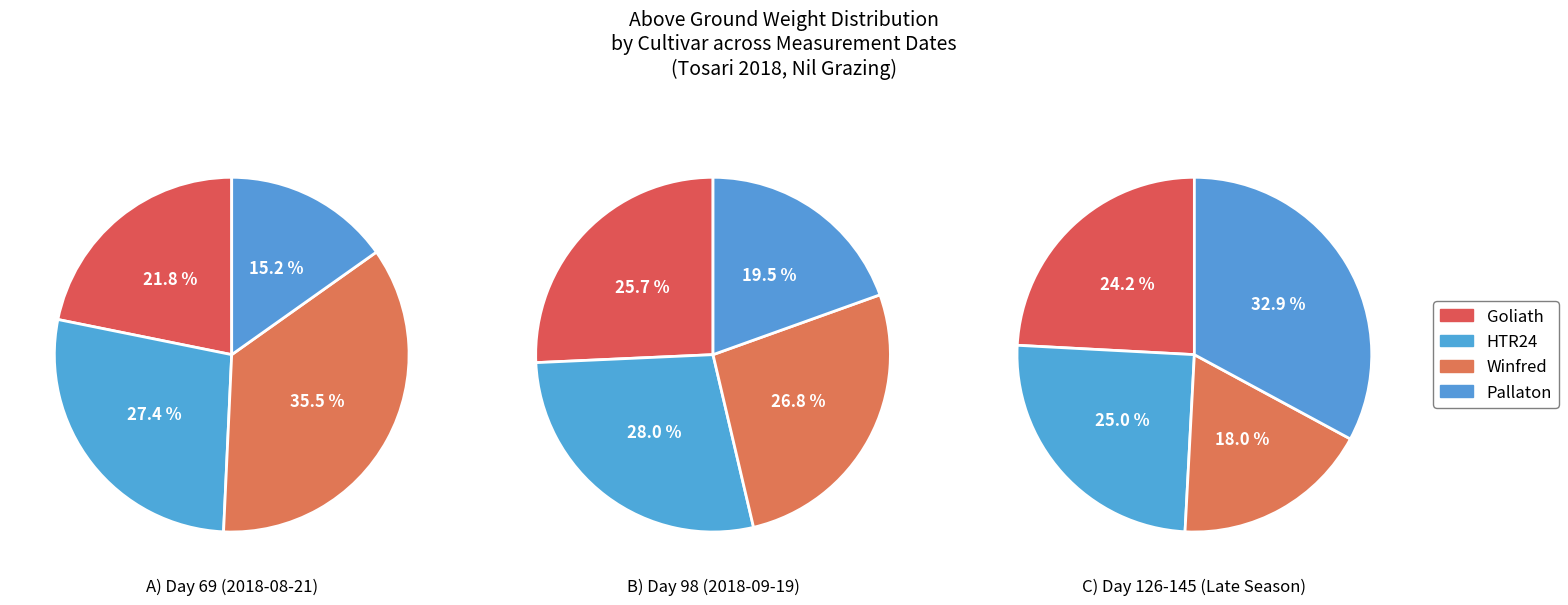

How many slices are in this pie chart?

4